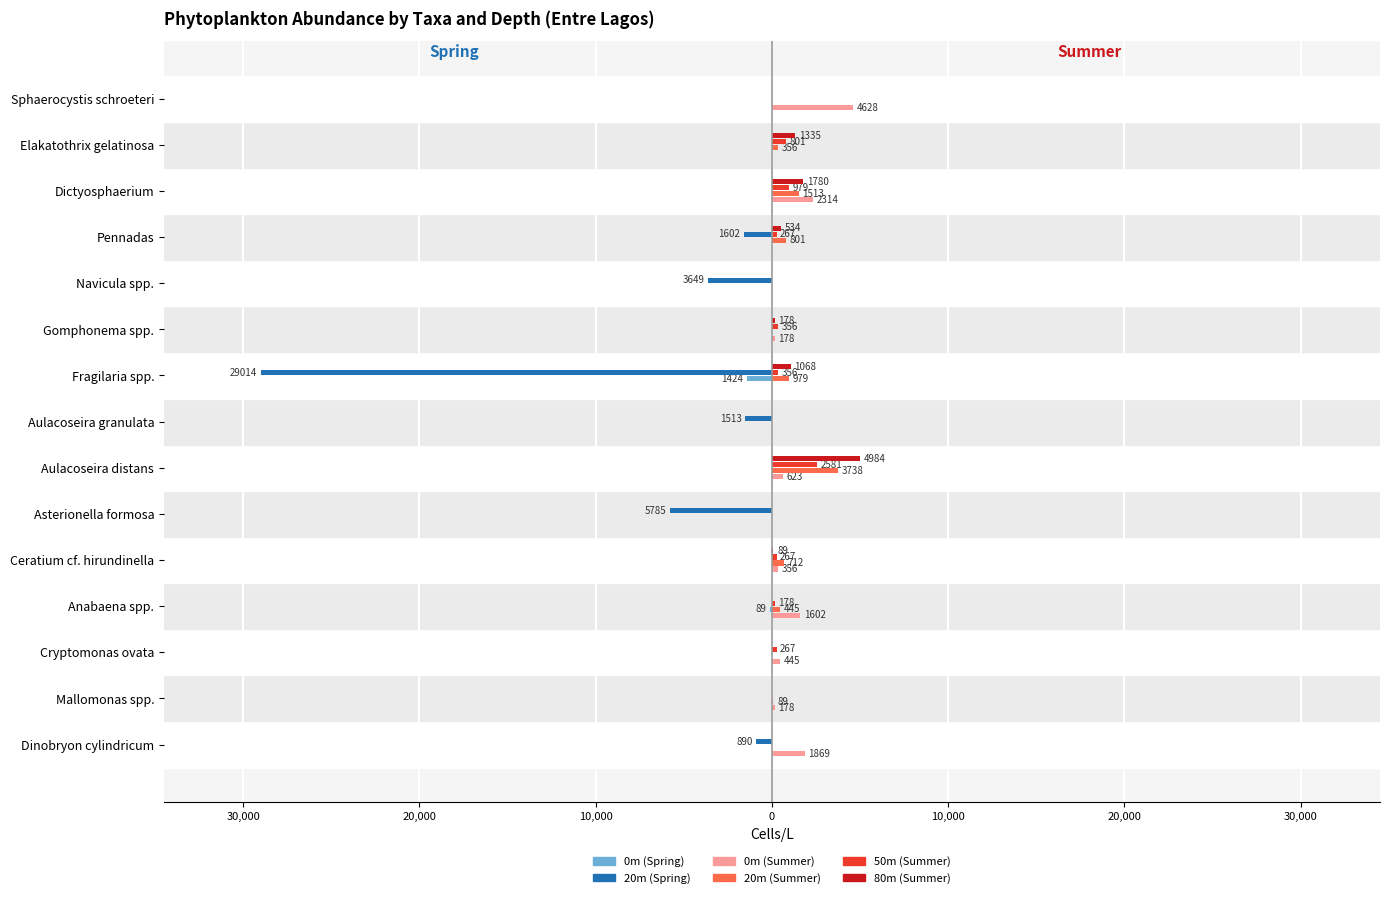

What are all the series names shown in the legend?

0m (Spring), 20m (Spring), 0m (Summer), 20m (Summer), 50m (Summer), 80m (Summer)